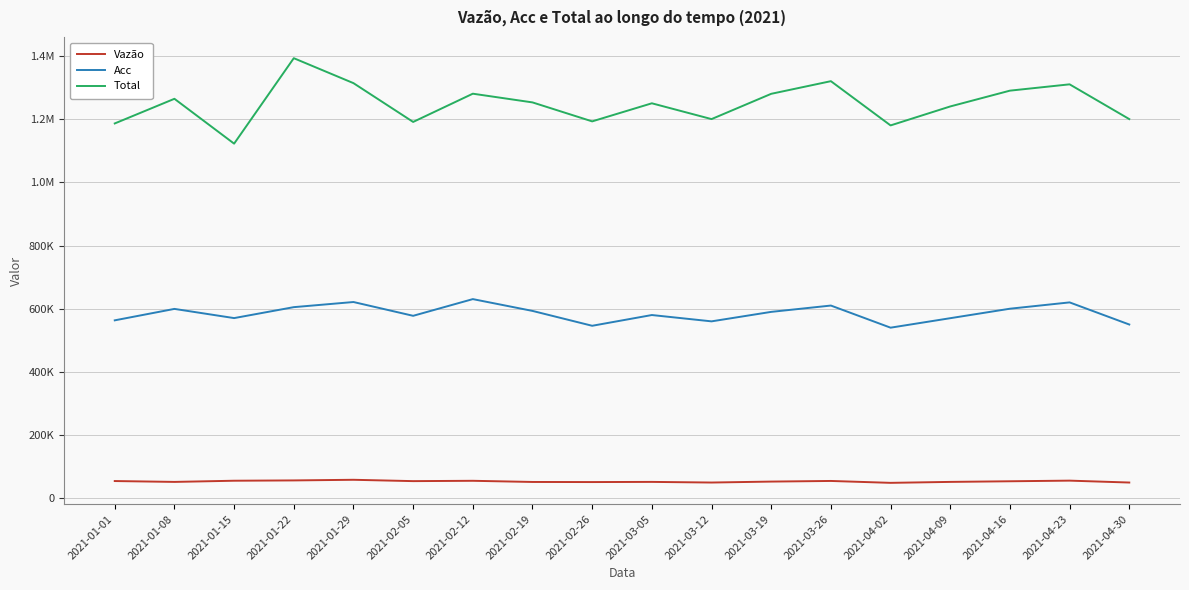

True or false: Total has a value of 1664499 at 2021-01-08.

False